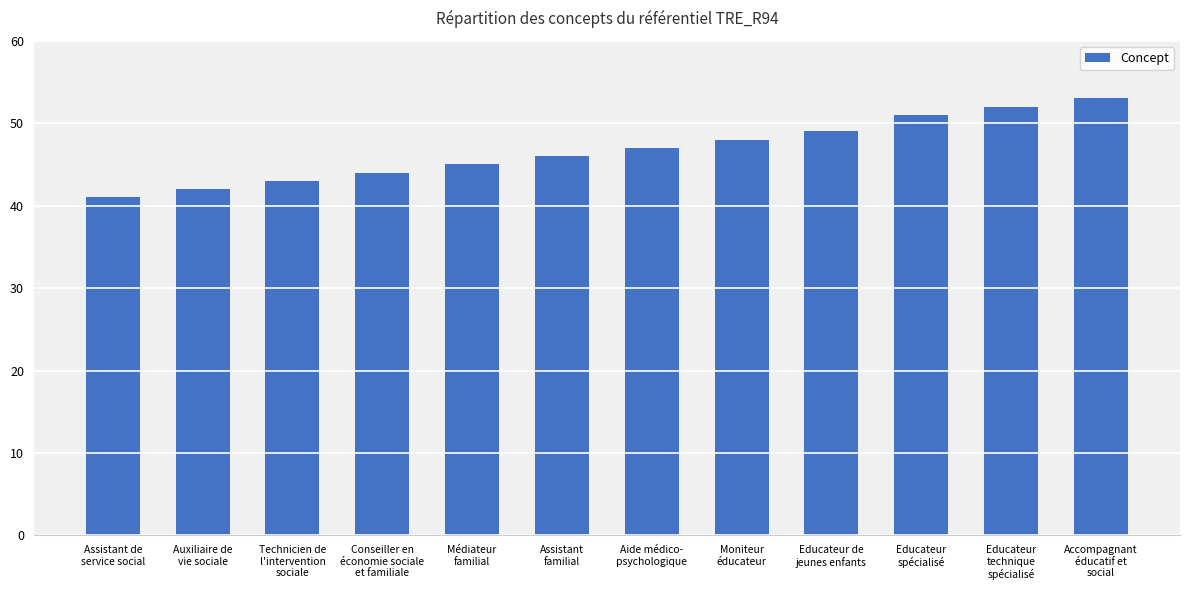

What is the value of the 11th bar from the left?

52